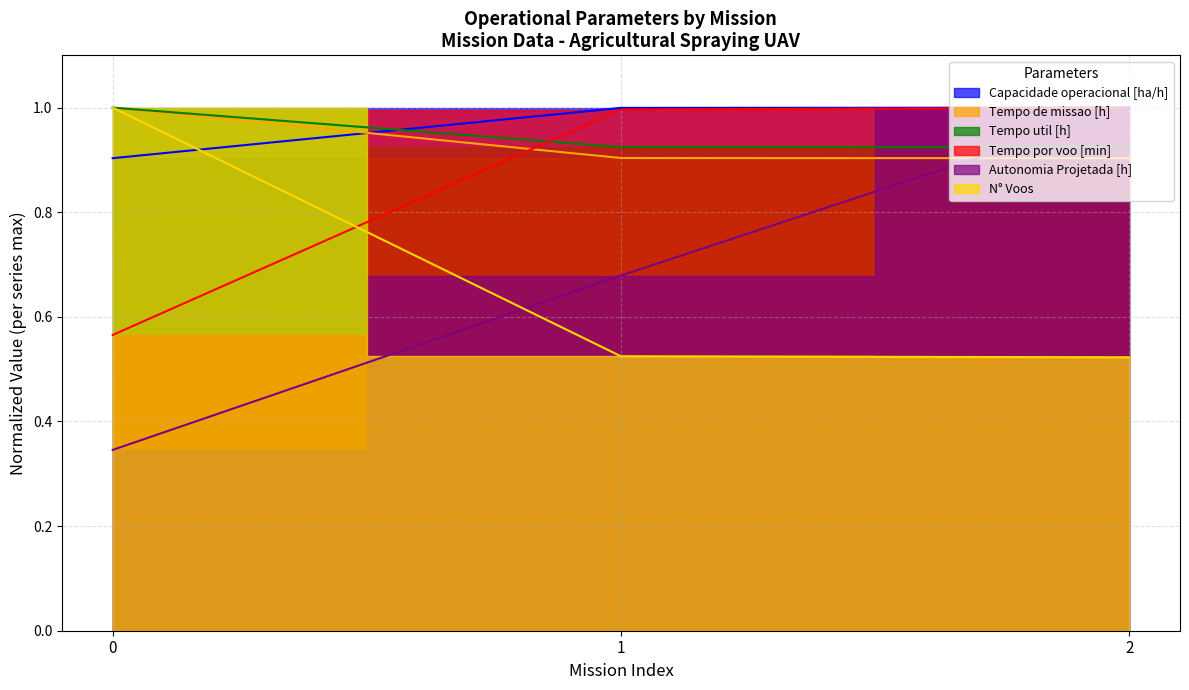

List the series in order of their peak value, highest first.

Capacidade operacional [ha/h], Tempo de missao [h], Tempo util [h], Tempo por voo [min], Autonomia Projetada [h], N° Voos